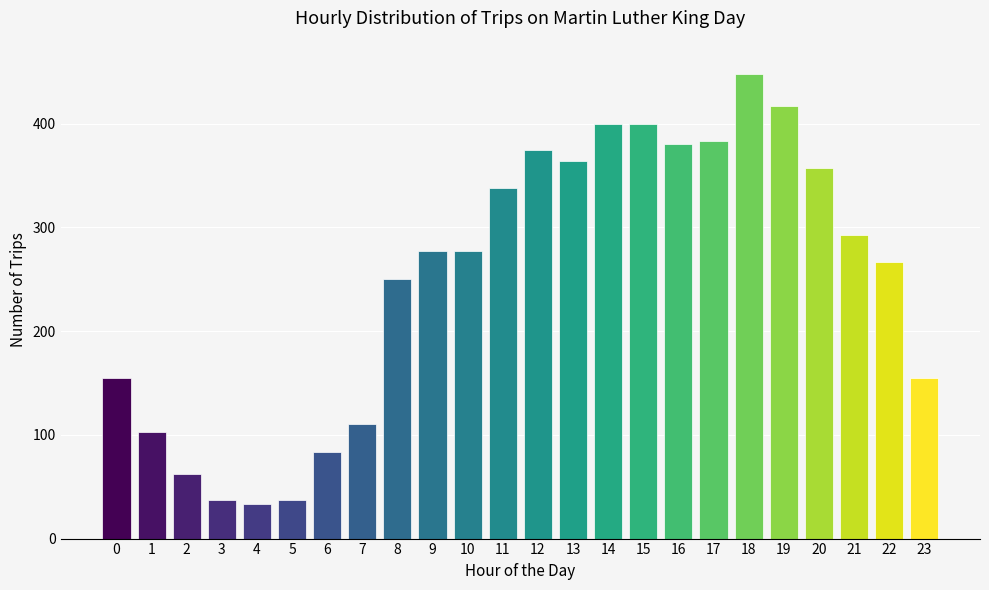

Reading left to right, list all the values displayed in this chart.

0=155	1=103	2=62	3=37	4=33	5=37	6=83	7=110	8=250	9=277	10=277	11=338	12=375	13=364	14=400	15=400	16=380	17=383	18=448	19=417	20=357	21=293	22=267	23=155